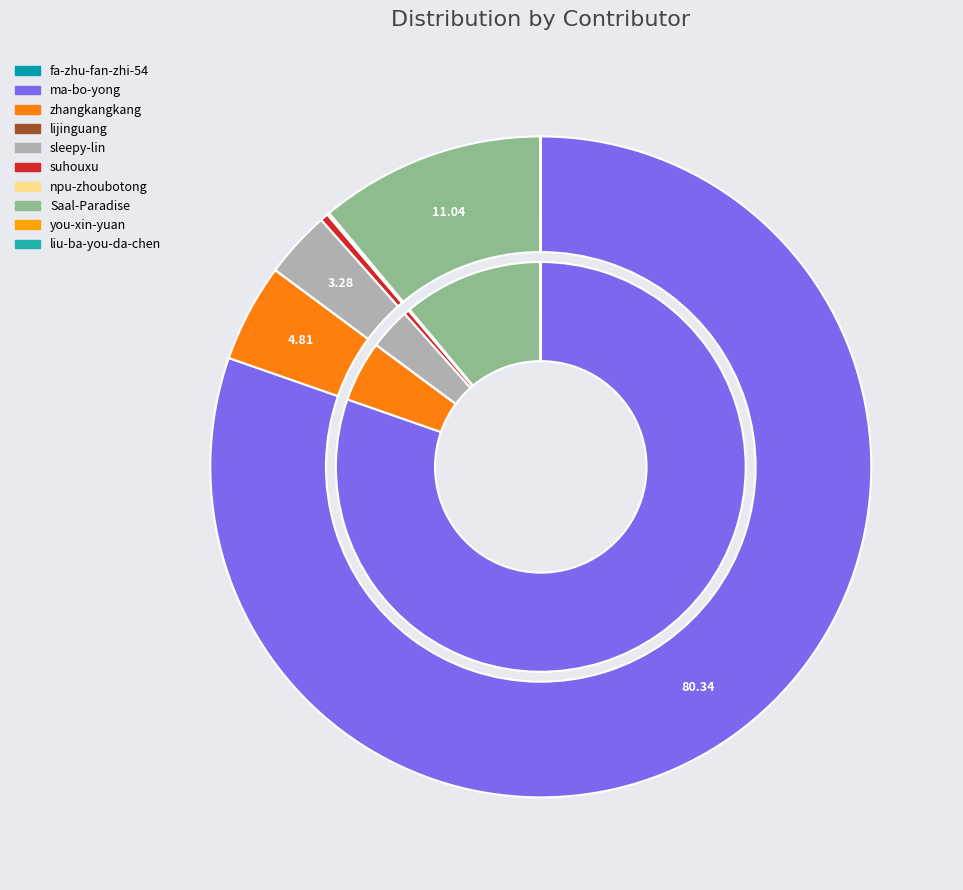

How many slices are in this pie chart?

10